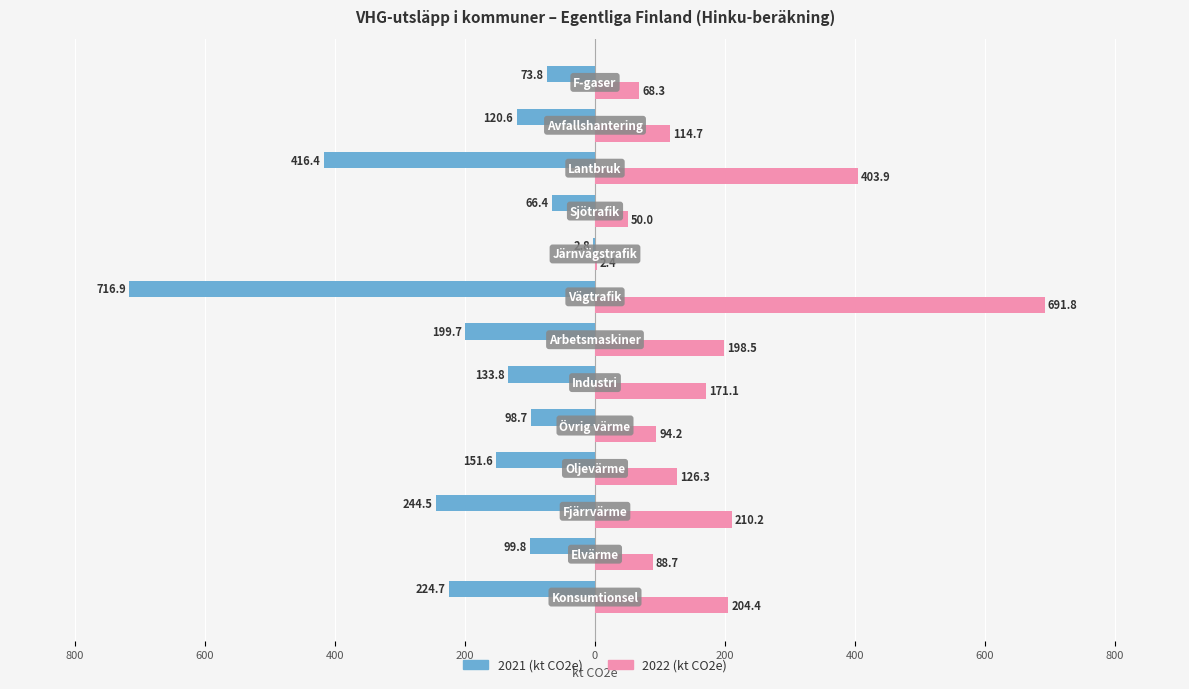

Reading left to right, list all the values displayed in this chart.

2021 (kt CO2e): -224.7	-99.8	-244.5	-151.6	-98.7	-133.8	-199.7	-716.9	-2.8	-66.4	-416.4	-120.6	-73.8
2022 (kt CO2e): 204.4	88.7	210.2	126.3	94.2	171.1	198.5	691.8	2.4	50.0	403.9	114.7	68.3